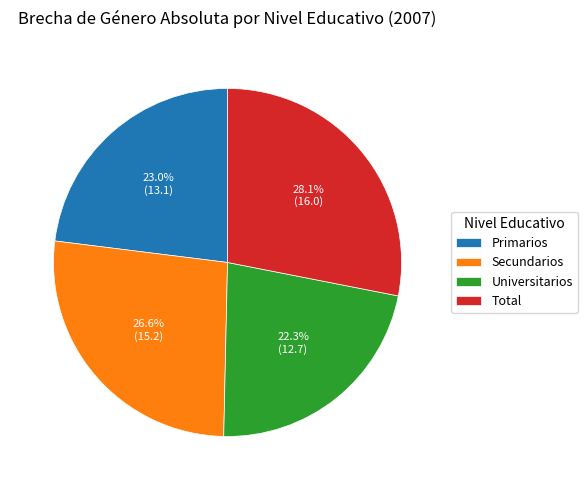

The Primarios slice represents 23% of the pie. True or false?

True